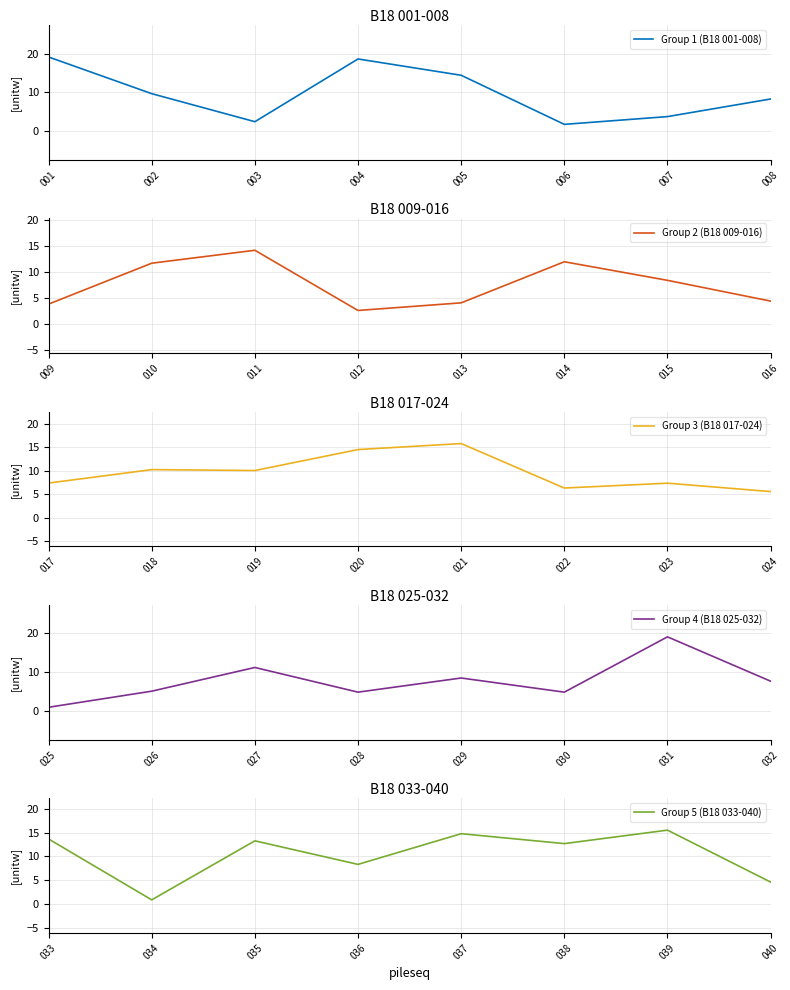

The Group 4 (B18 025-032) series shows 6.5 at 028. True or false?

False